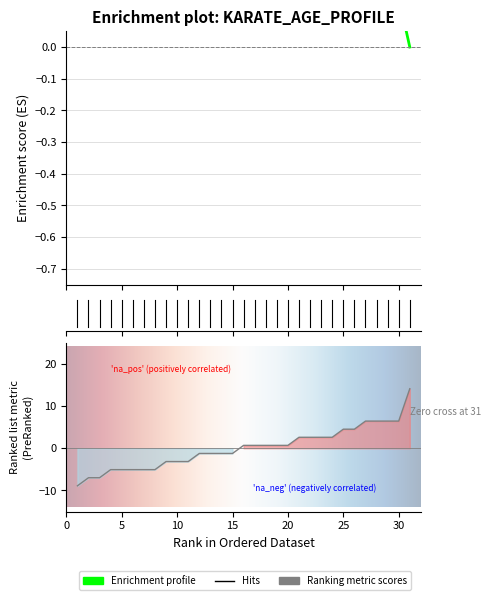

How many data points does each series have?

31